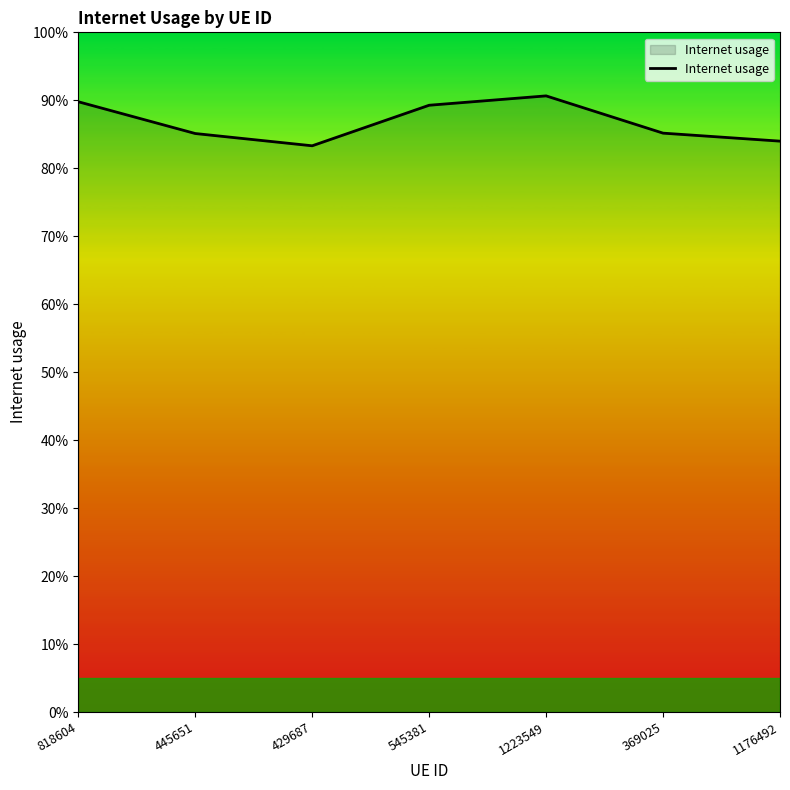

What is the change in value from 429687 to 545381?

+0.1